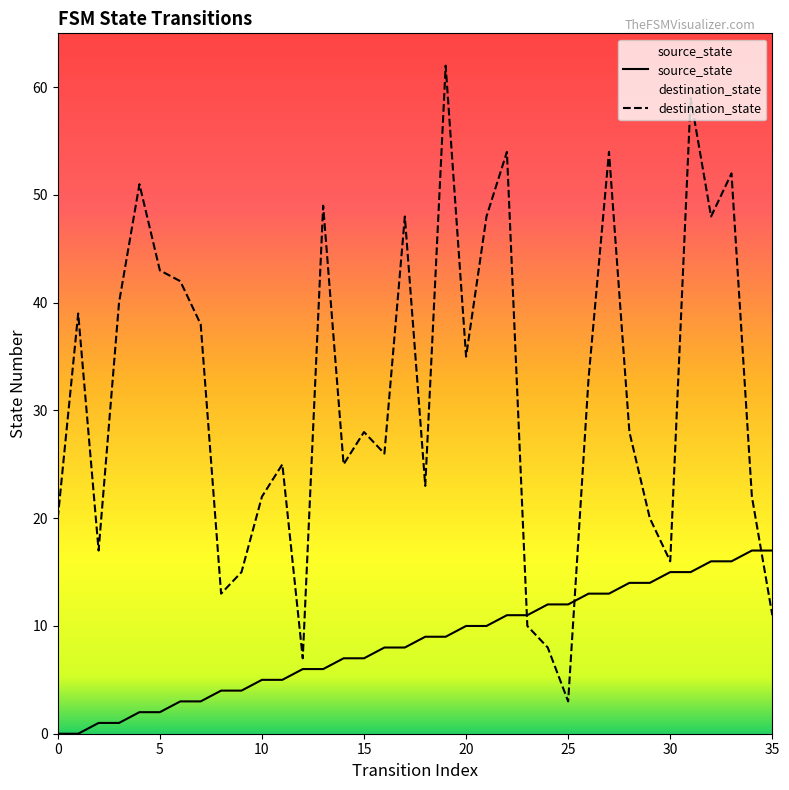

Where do destination_state and source_state first cross each other?

22 and 23